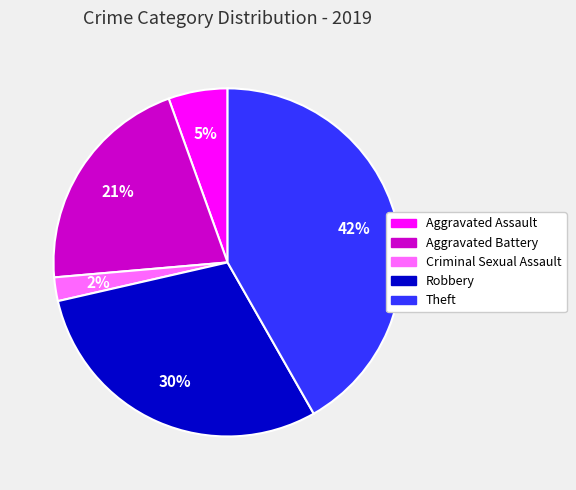

Rank the categories by value from highest to lowest.

Theft, Robbery, Aggravated Battery, Aggravated Assault, Criminal Sexual Assault